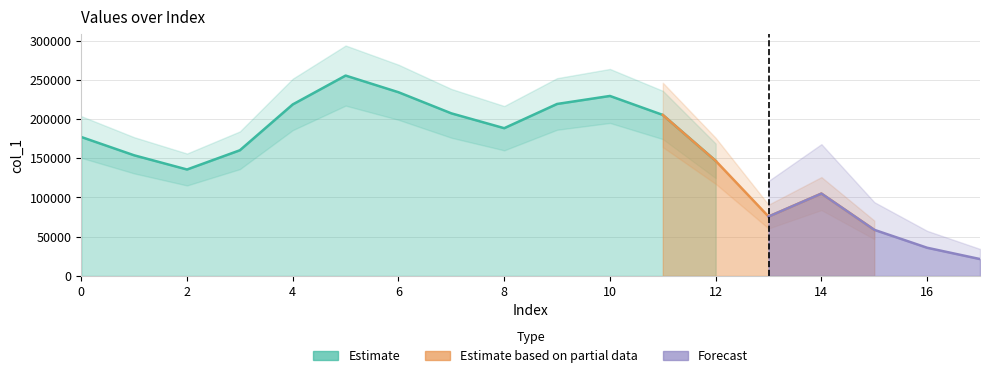

Which category has the lowest value across all series?

17.0